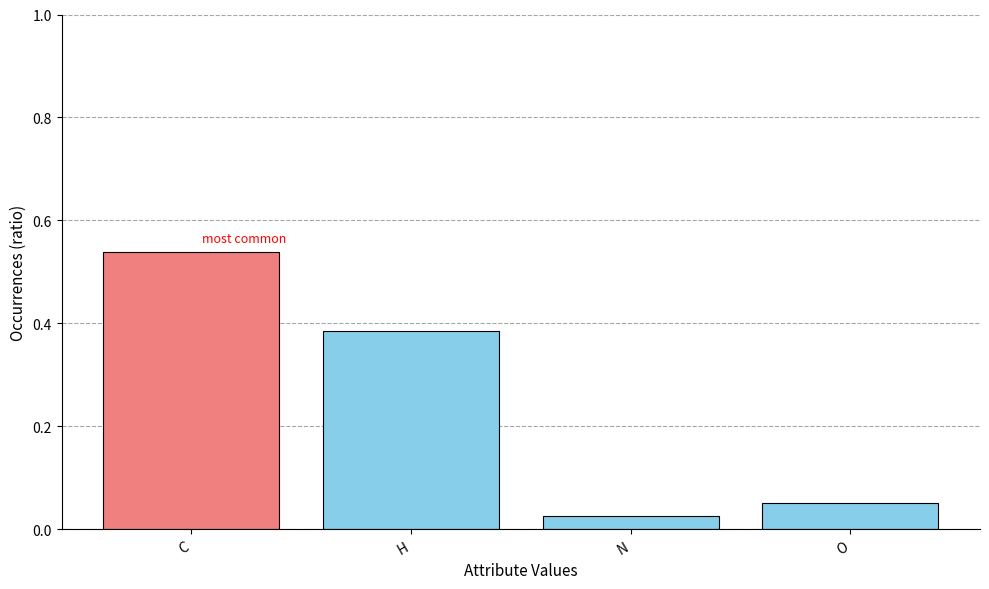

What is the label of the 3rd bar from the left?

N